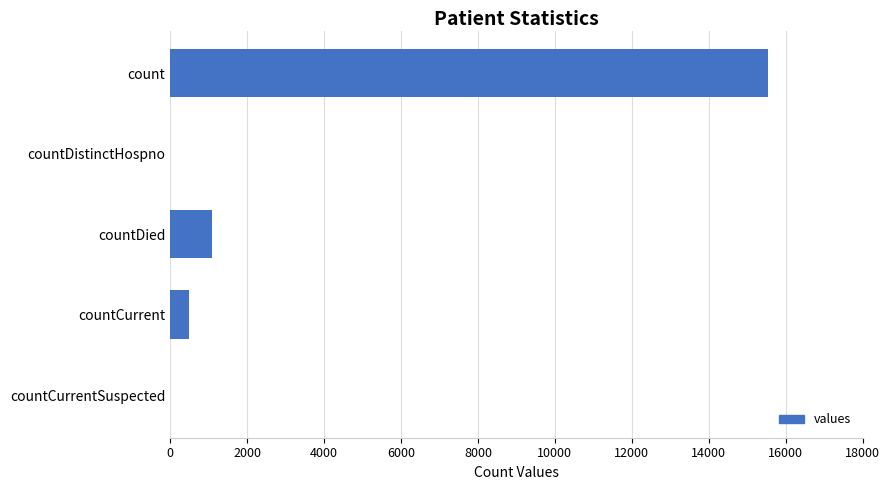

What is the sum of all values?

17101